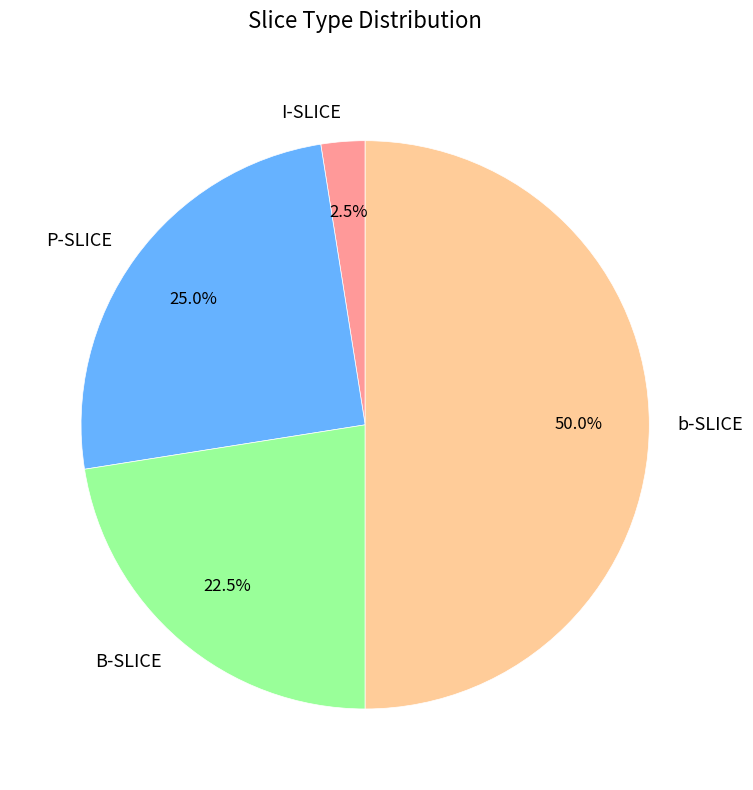

Count the number of slices in the pie.

4